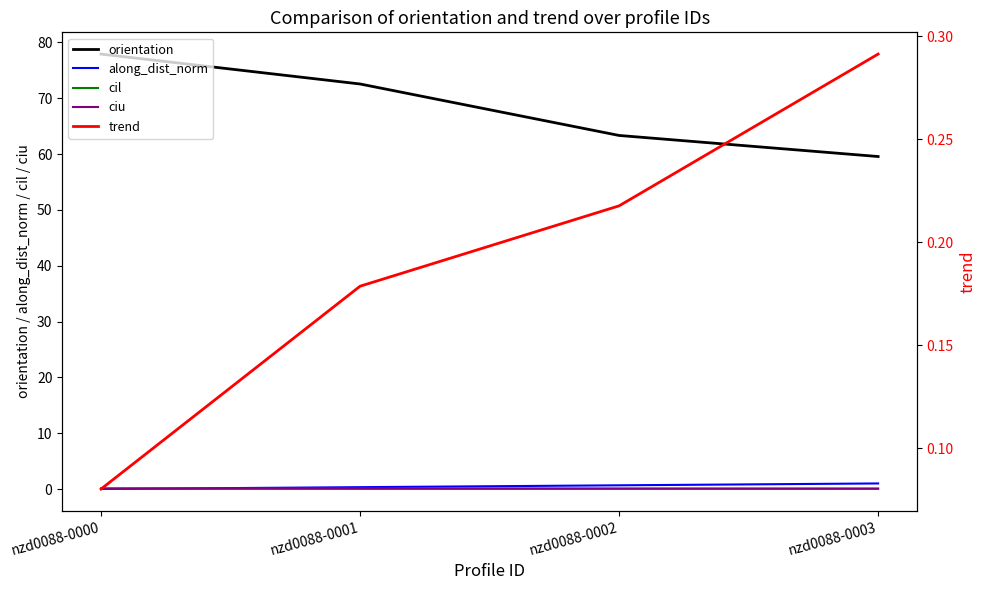

Rank the series at nzd0088-0002 from lowest to highest value.

cil, ciu, trend, along_dist_norm, orientation